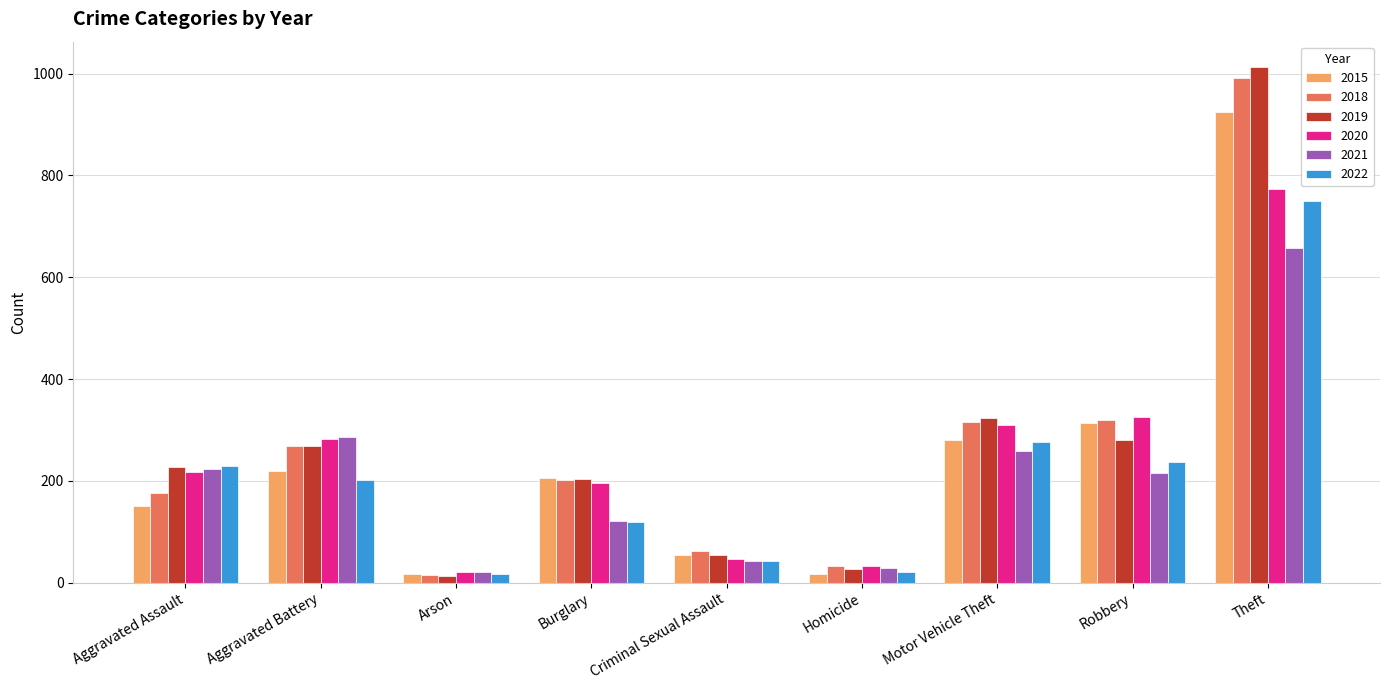

The value of 2020 at Burglary is 278. True or false?

False